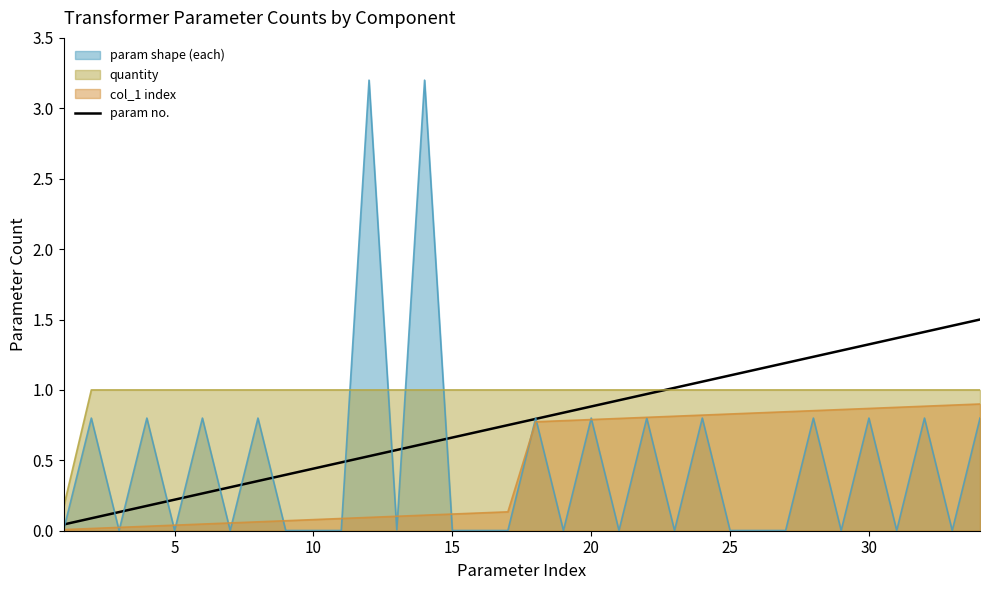

What is the maximum value shown in the chart?

3.2